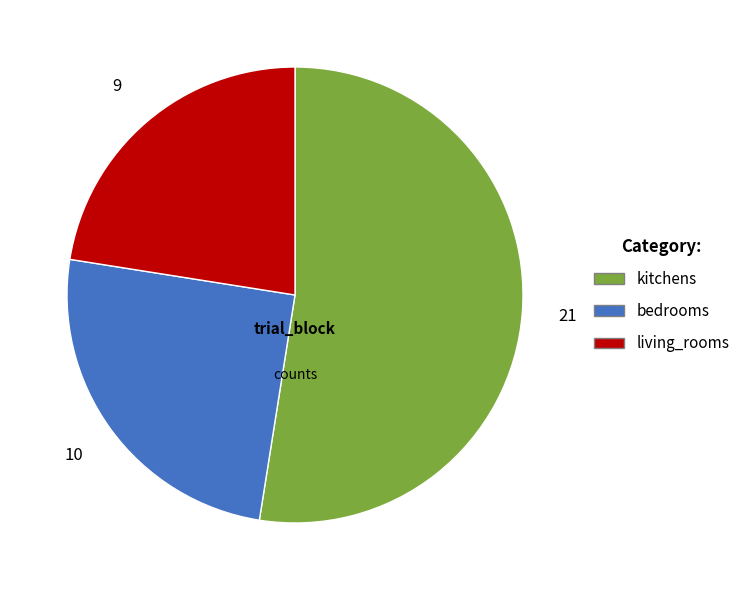

Do bedrooms and living_rooms together represent more than half of the pie?

No